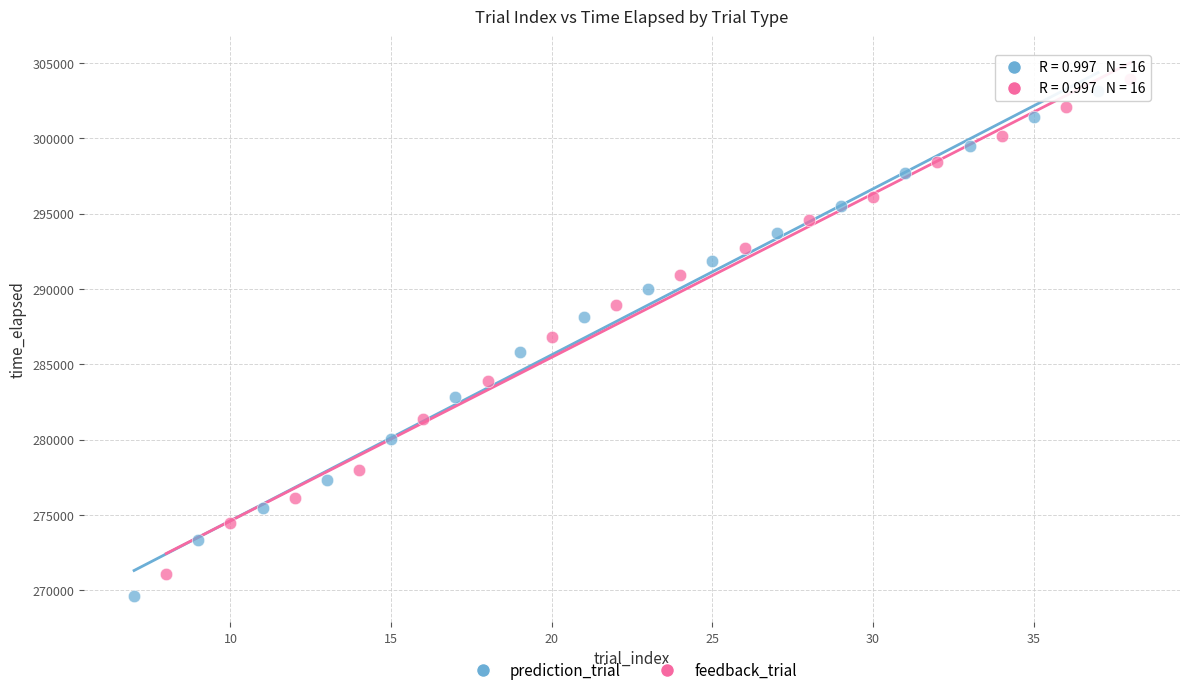

Which series has the largest Y range (max minus min)?

prediction_trial